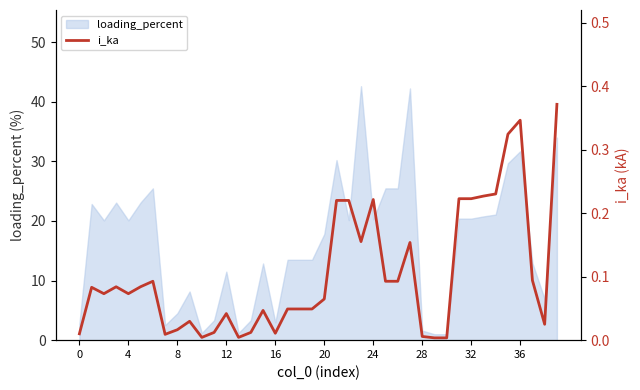

The value at 4 is 0.0. True or false?

False